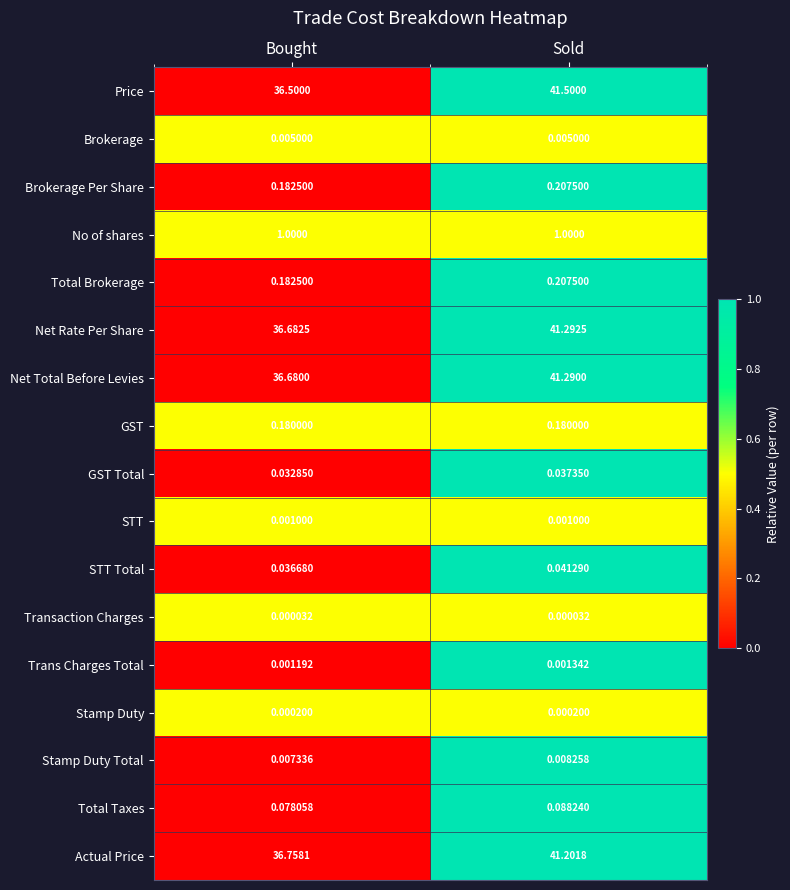

Which series has the largest range (max minus min)?

Price